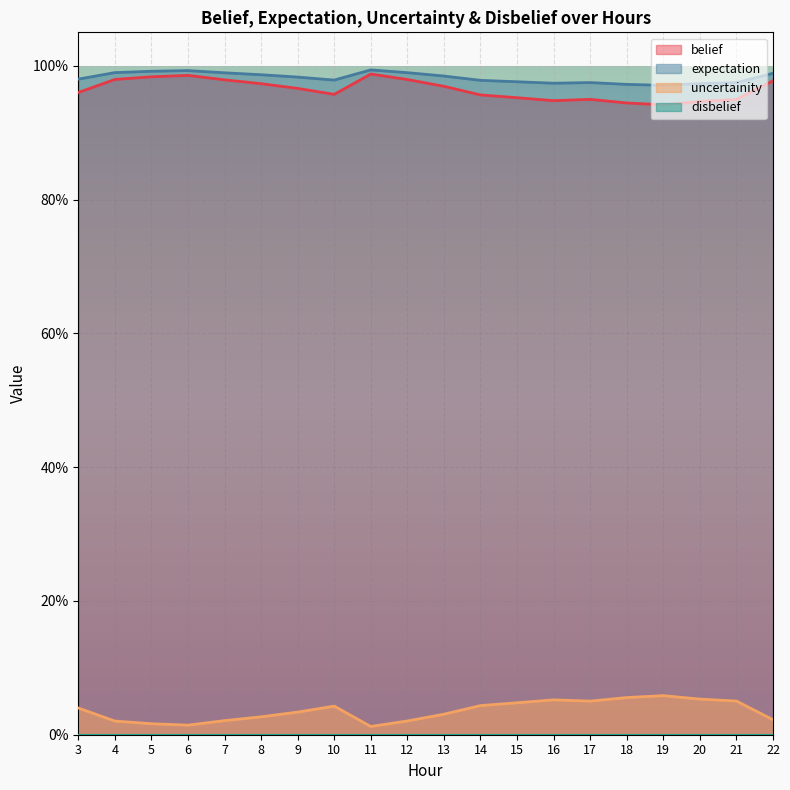

In belief, how many points are lower than both neighbors (excluding endpoints)?

3